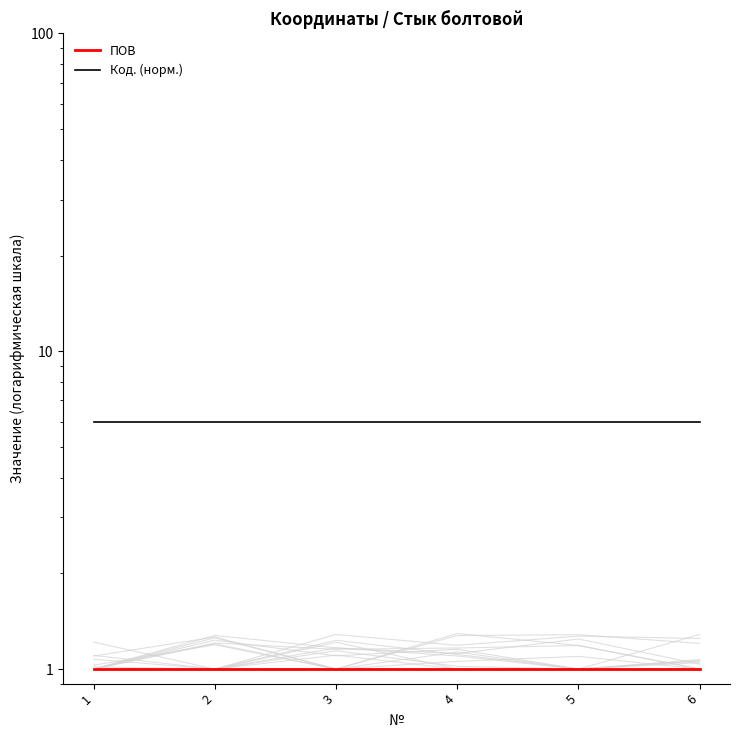

True or false: Код. (норм.) has a value of 6 at 3.

True